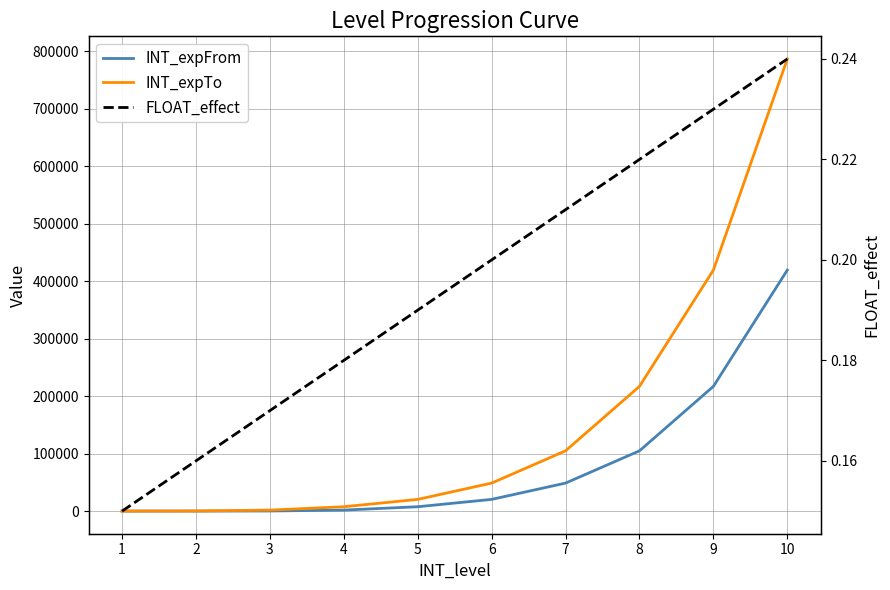

At how many categories does at least one series exceed 621890?

1